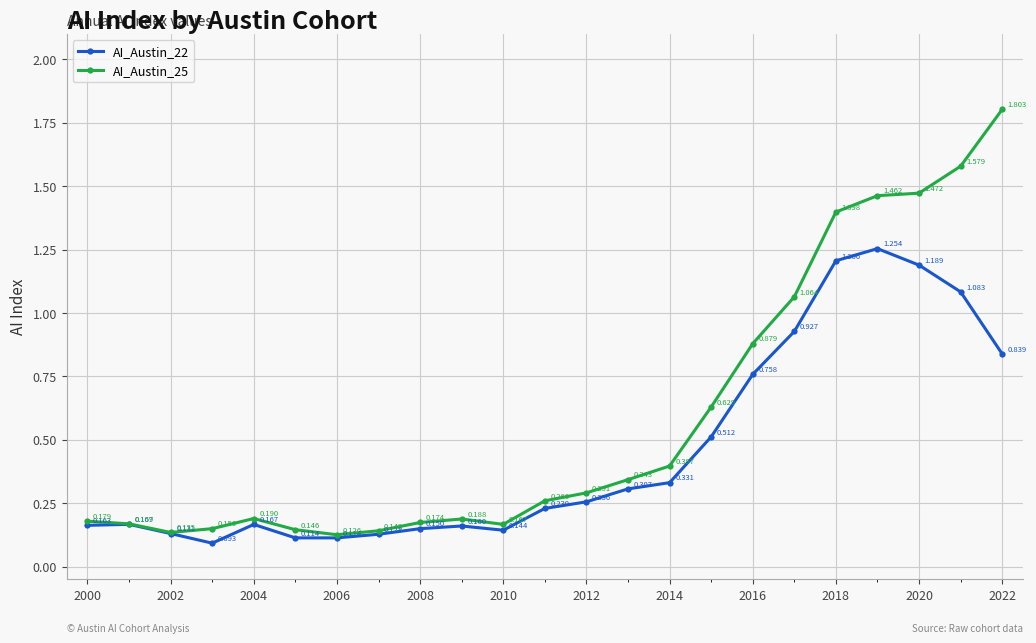

True or false: AI_Austin_25 has more than 0 points higher than both neighbors.

True